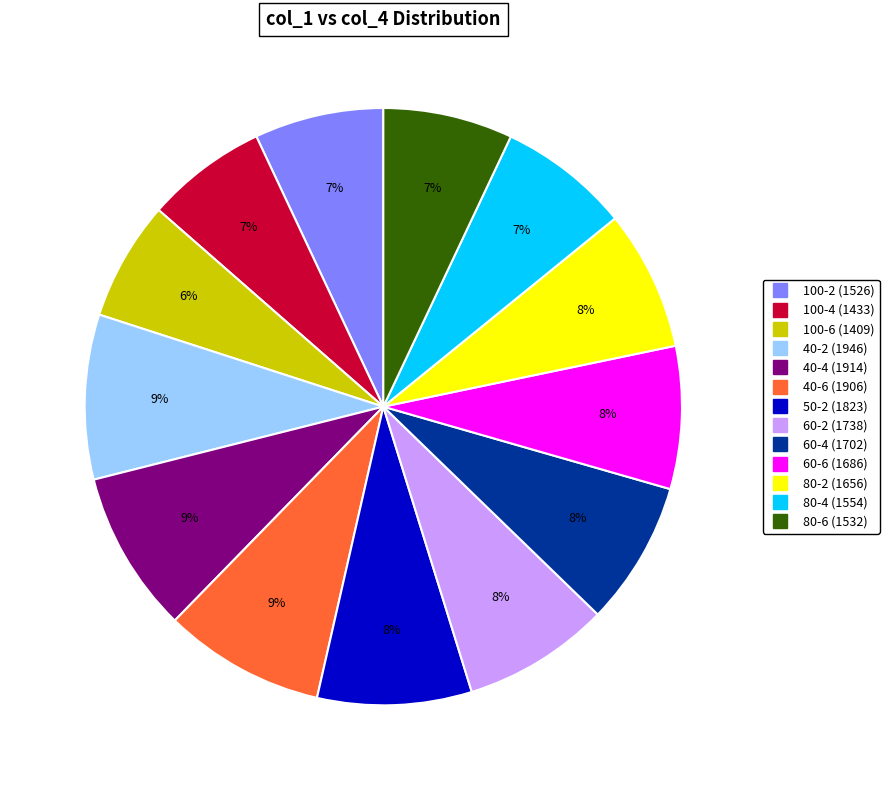

Count the number of slices in the pie.

13